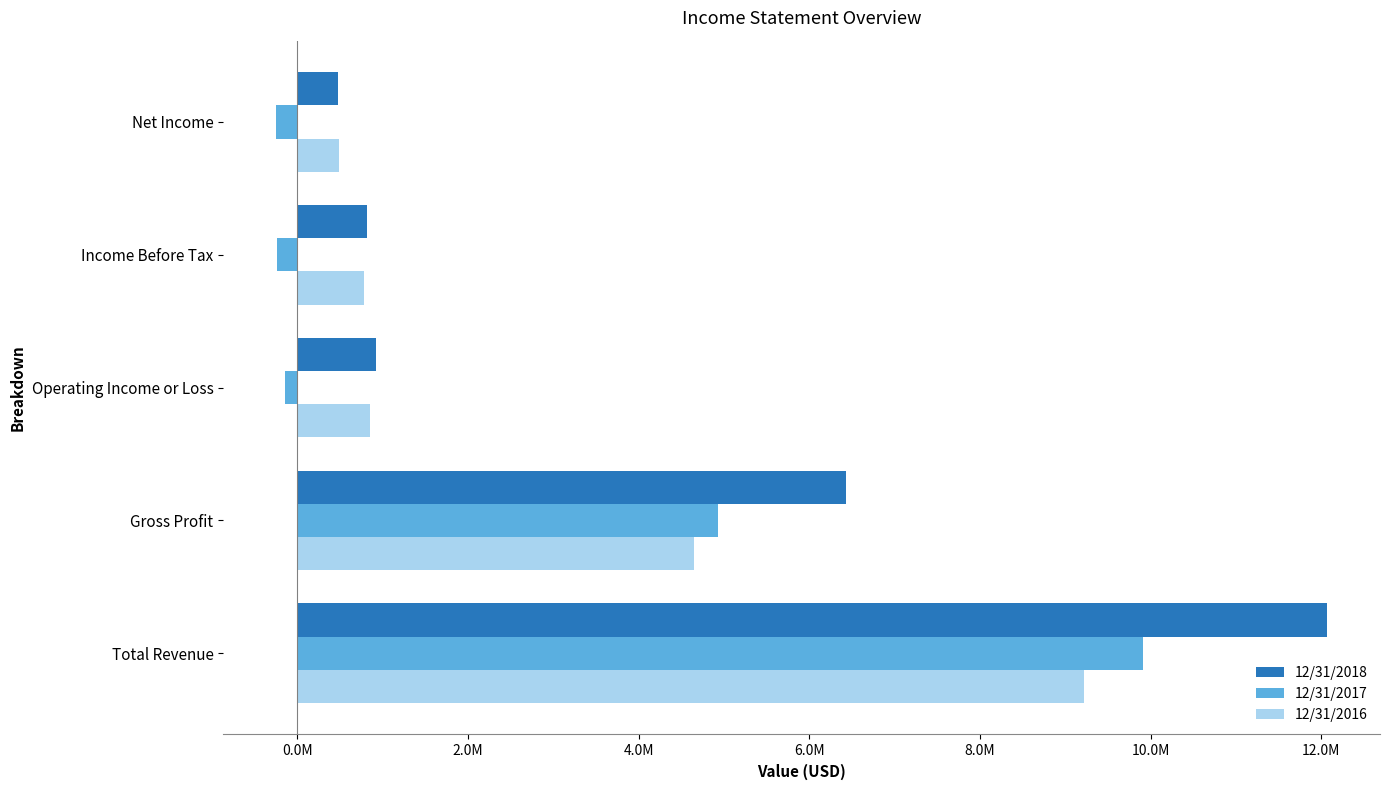

What are all the series names shown in the legend?

12/31/2018, 12/31/2017, 12/31/2016